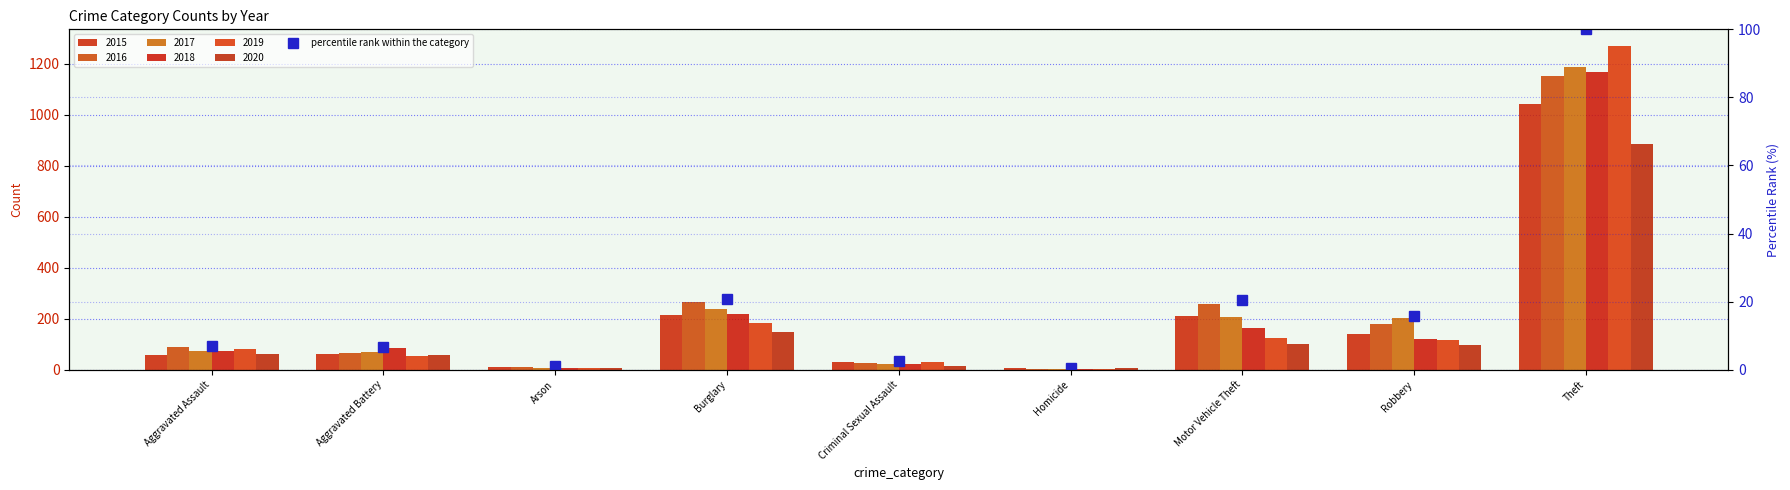

The chart shows a value of 29.0 at Burglary. True or false?

False